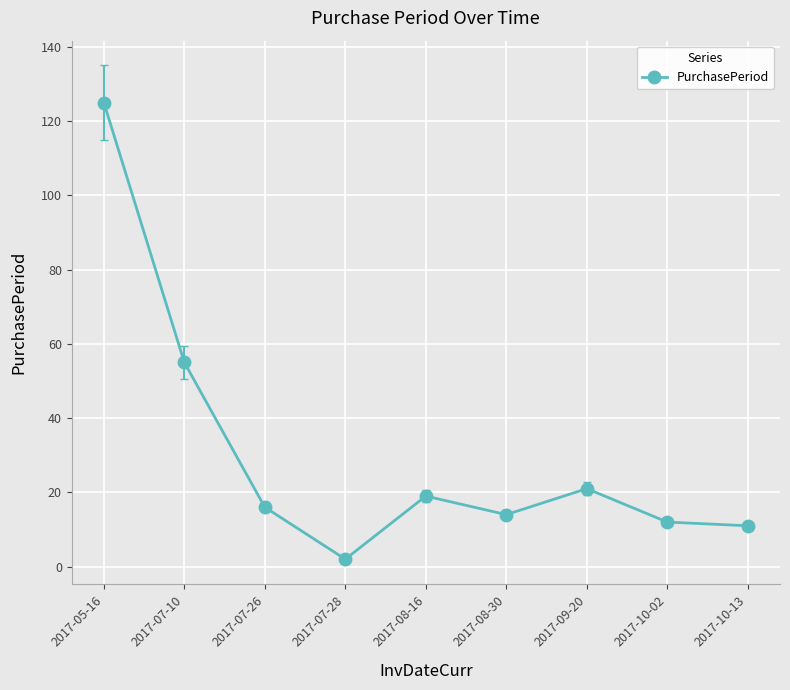

Is this an area chart (filled region under the line)?

No